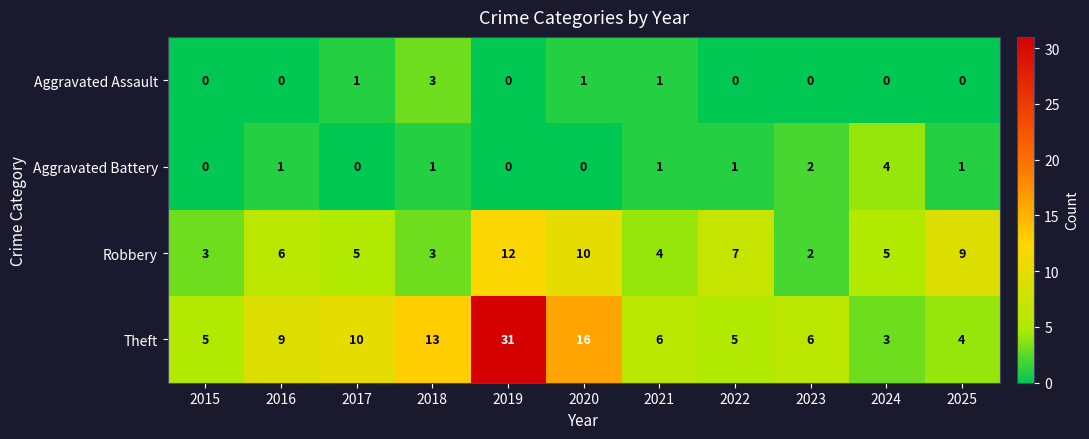

Rank the series at 2020 from lowest to highest value.

Aggravated Battery, Aggravated Assault, Robbery, Theft